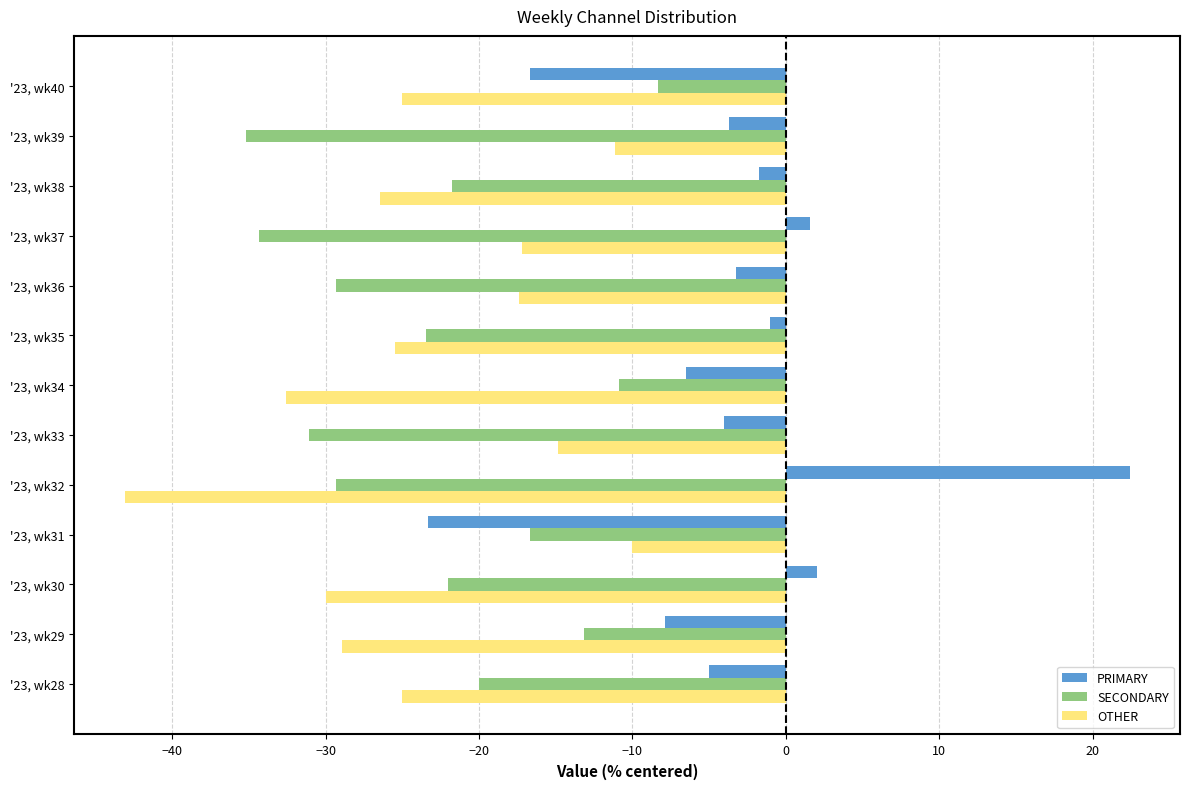

The value of SECONDARY at '23, wk38 is -21.8. True or false?

True